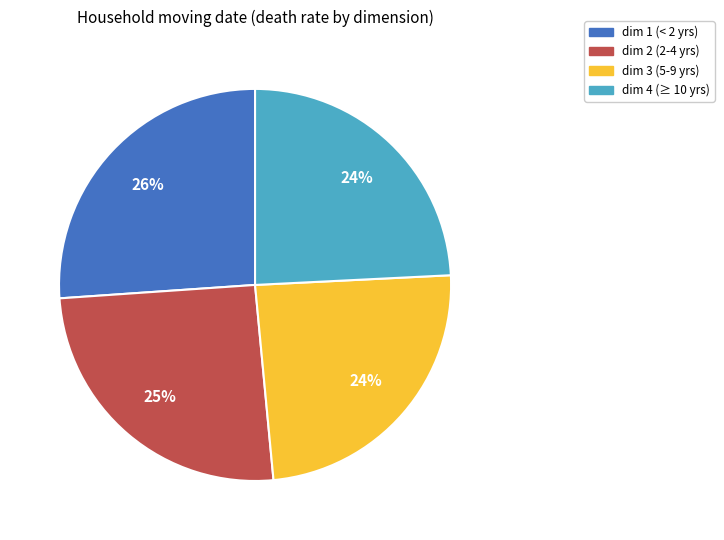

Does dim 1 (< 2 yrs) account for over 50% of the chart?

No